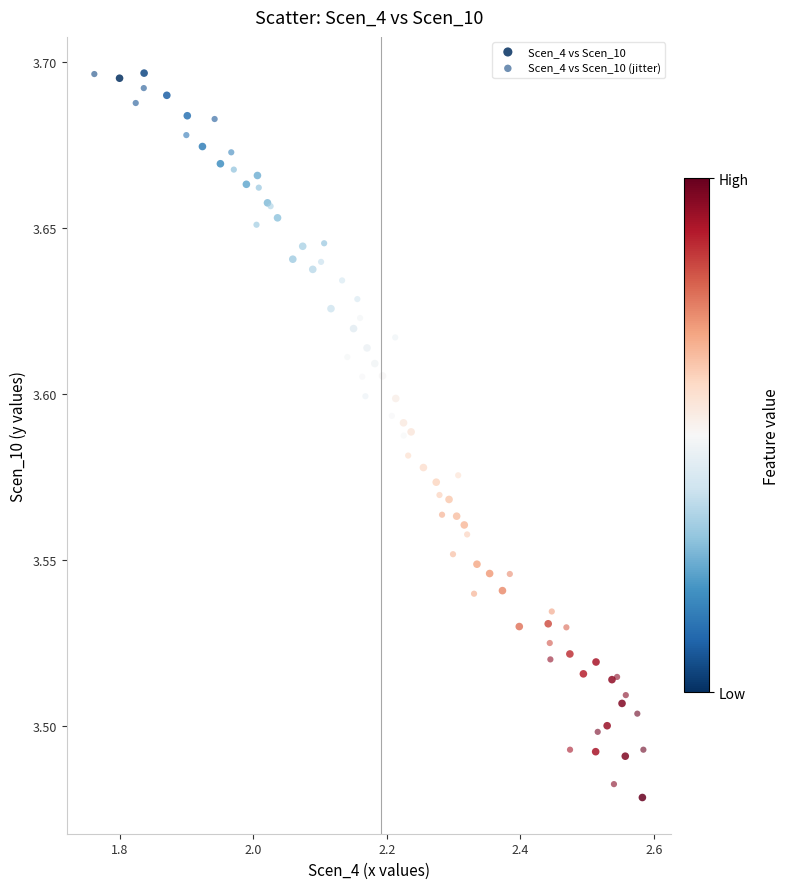

Which series has the largest Y range (max minus min)?

Scen_4 vs Scen_10